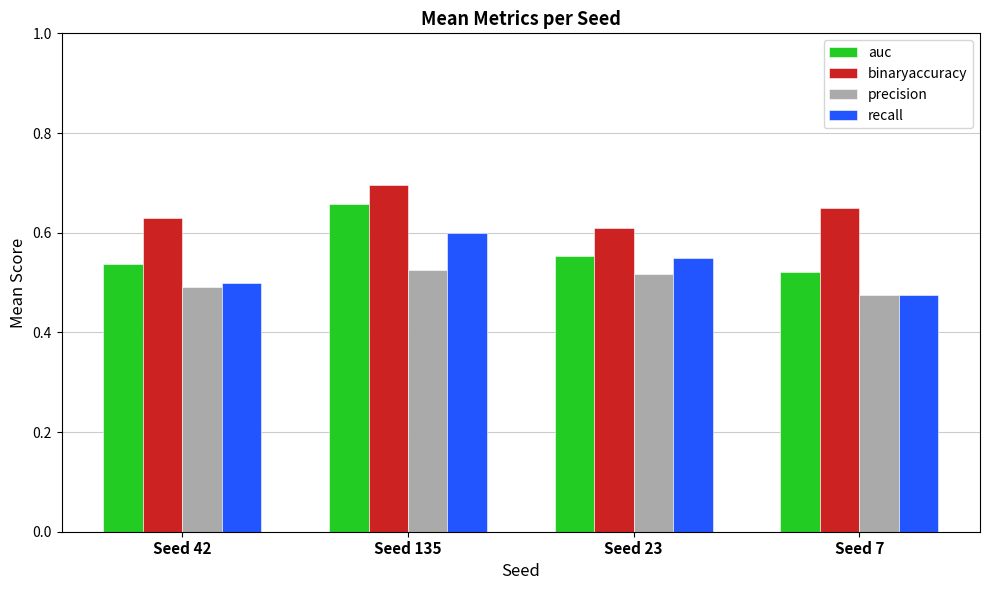

Rank the categories by recall value from lowest to highest.

Seed 7, Seed 42, Seed 23, Seed 135